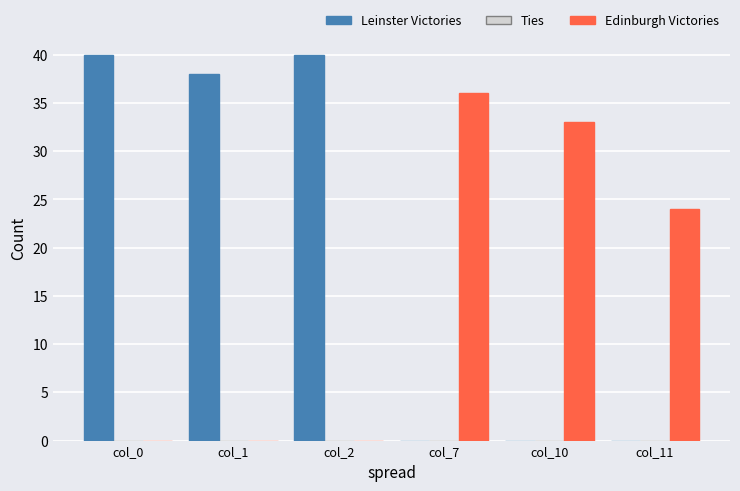

What is the total value across all series at col_10?

33